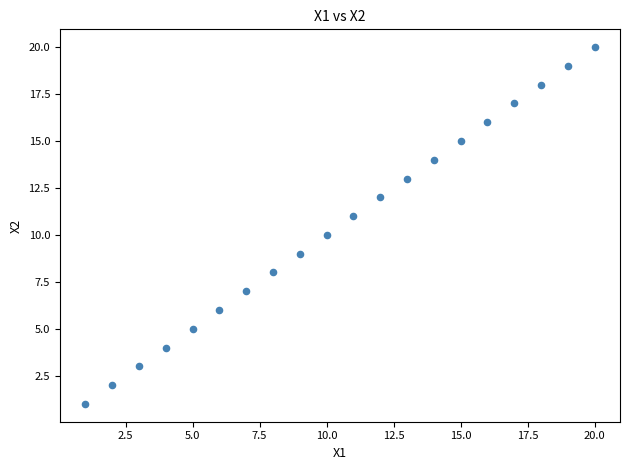

What is the range of X values (max minus min)?

19